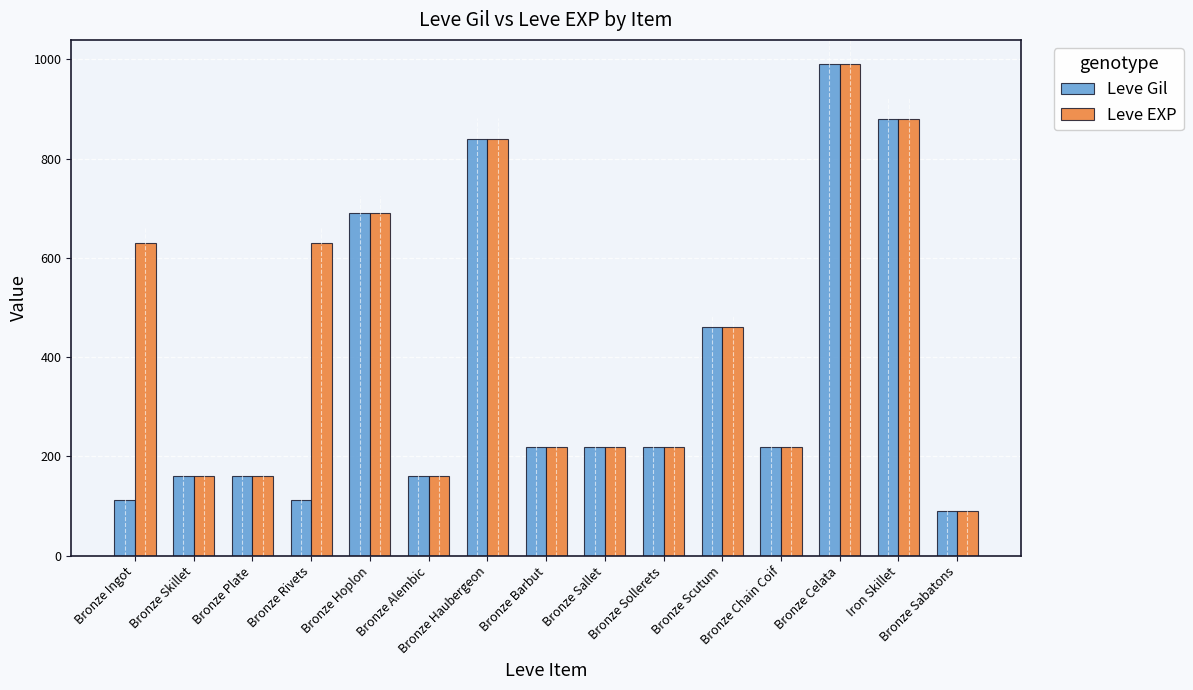

Which series has the largest total across all categories?

Leve EXP